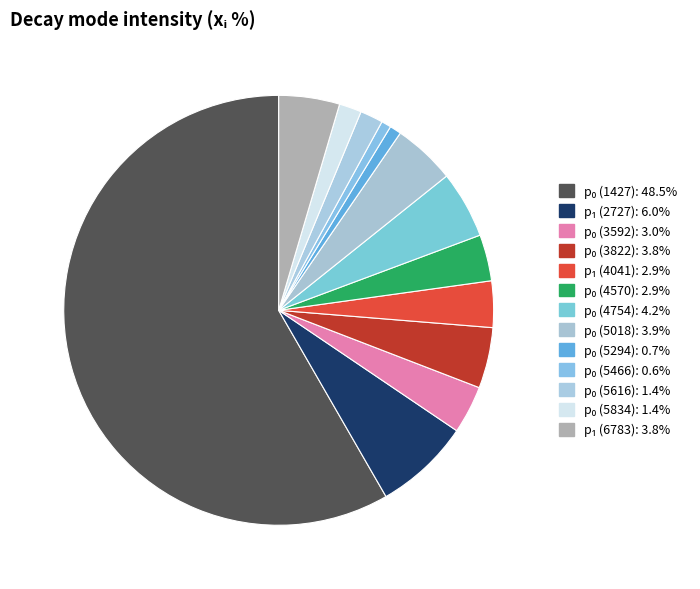

How many slices are in this pie chart?

13